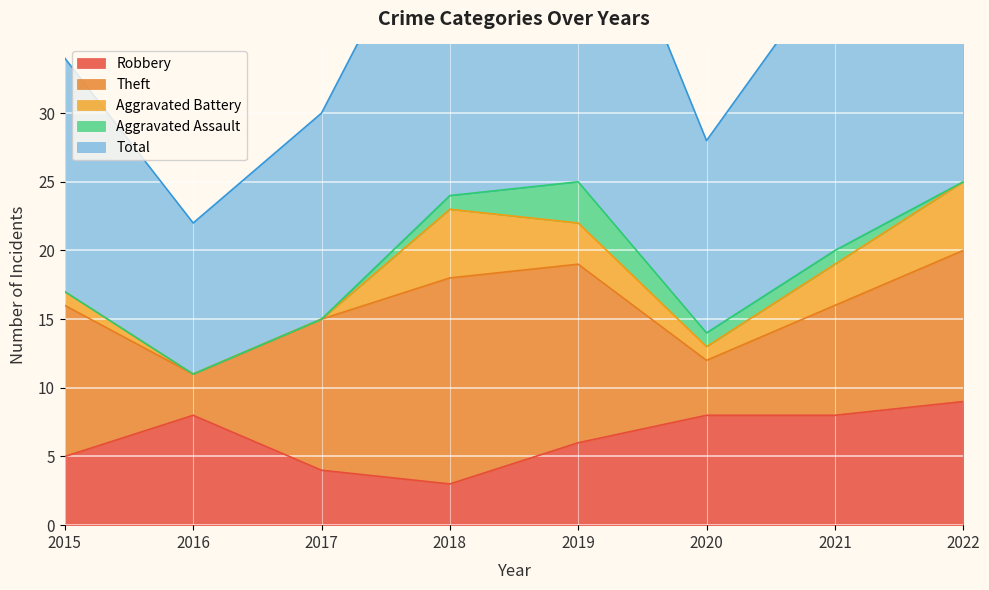

Between 2020 and 2022, which series saw the biggest shift?

Total